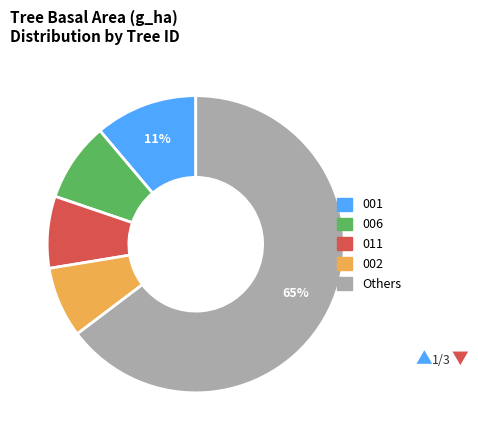

Is there any slice that represents more than half of the pie?

Yes